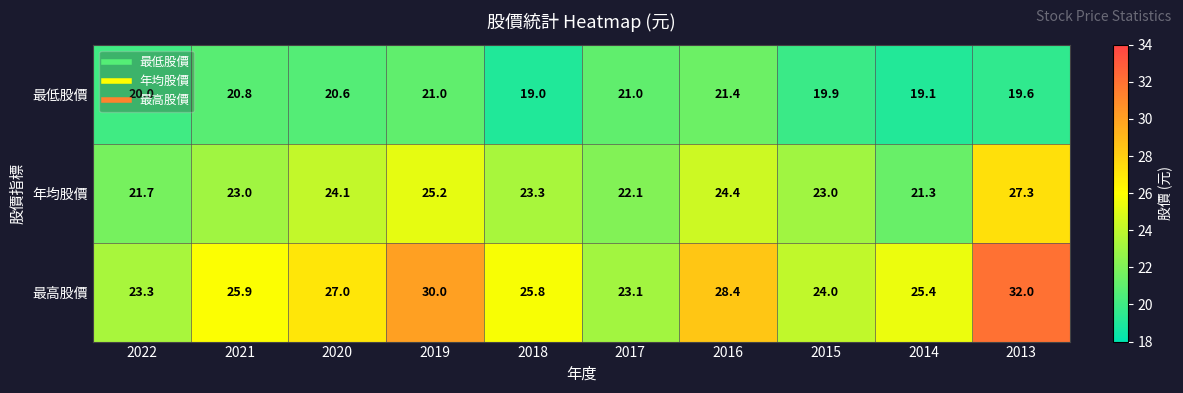

Is it true that 最低股價 equals 29.5 at 2015?

False